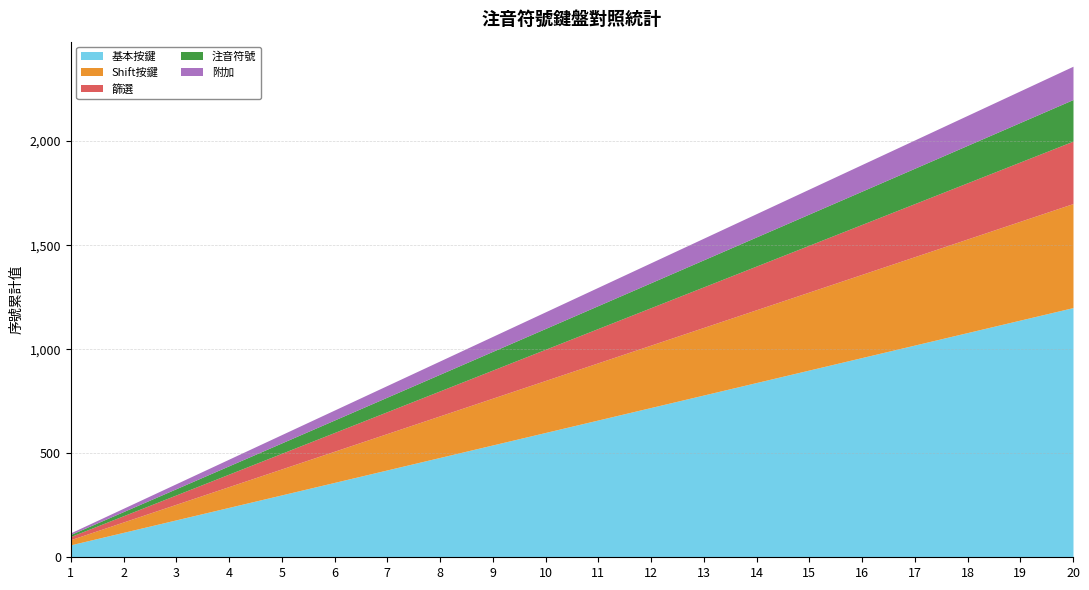

List the labels in order of 基本按鍵 value, largest first.

20, 19, 18, 17, 16, 15, 14, 13, 12, 11, 10, 9, 8, 7, 6, 5, 4, 3, 2, 1